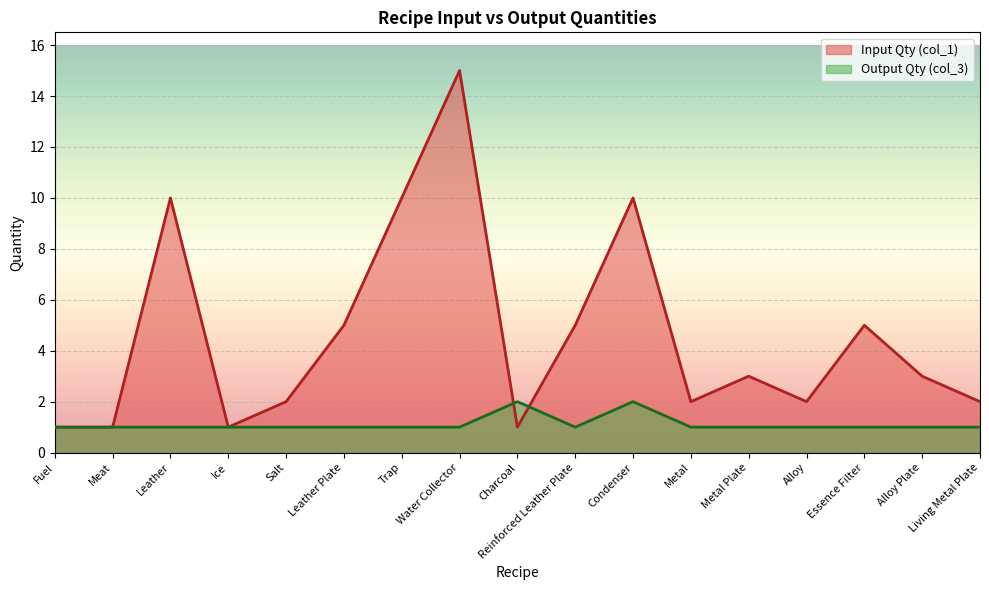

True or false: Input Qty (col_1) has a value of 0 at Charcoal.

False